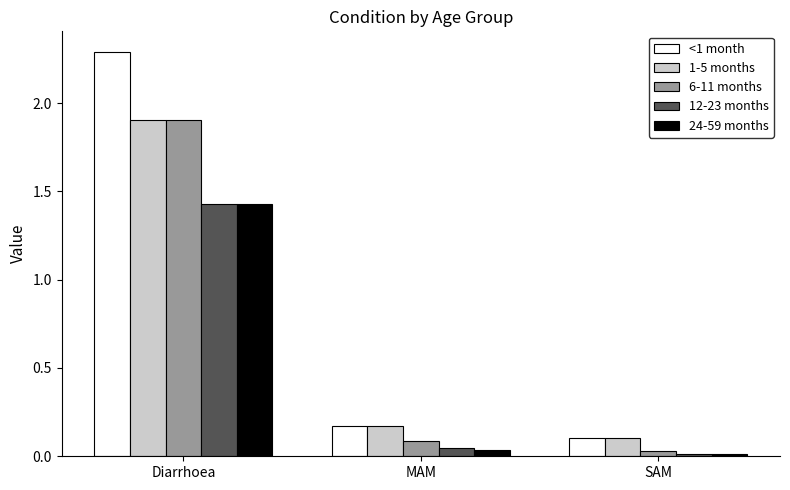

The 12-23 months series shows 0.0 at MAM. True or false?

True